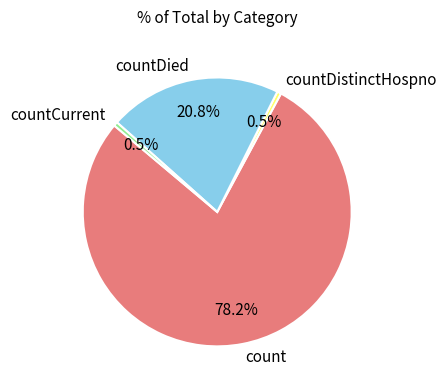

To the nearest percent, what percentage of the pie is countDied?

21%